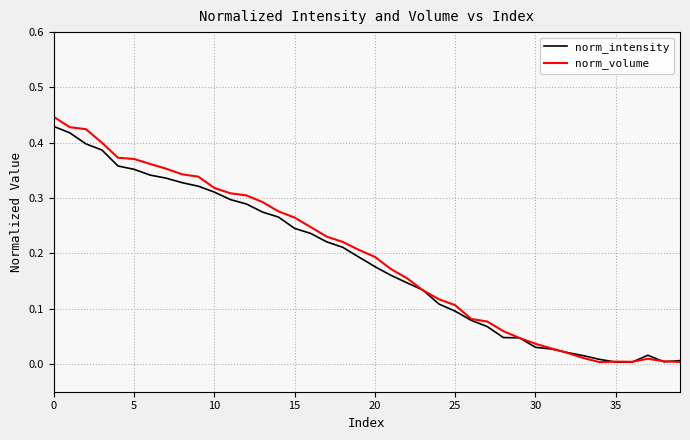

Count the number of categories in the chart.

40